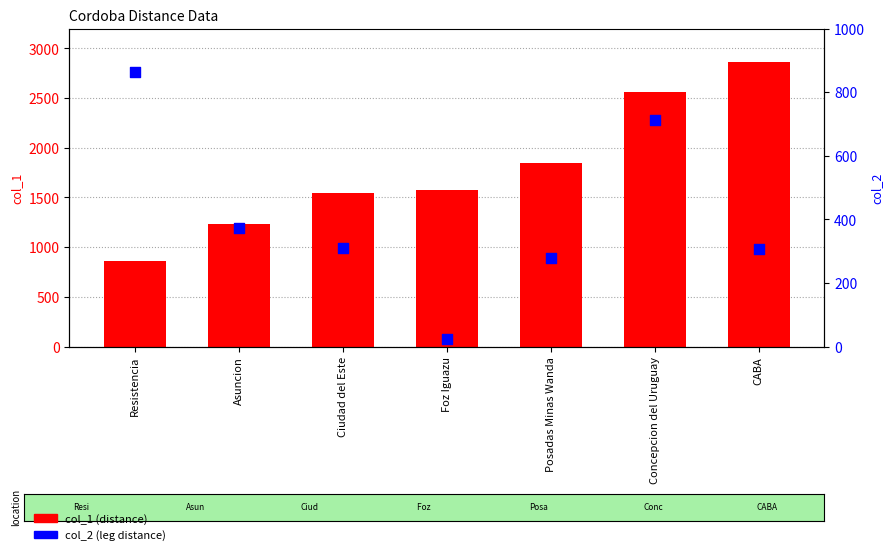

Which series has the largest total across all categories?

col_1